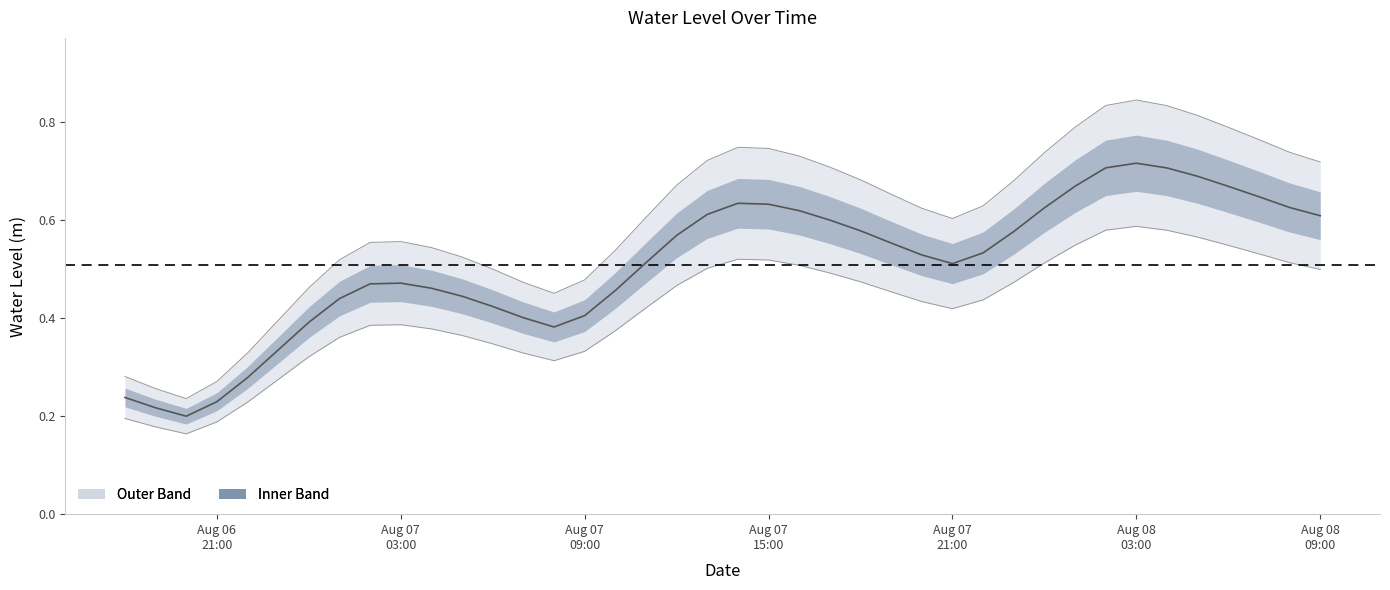

Reading left to right, what are all the values shown in this chart?

0.2	0.2	0.2	0.2	0.3	0.3	0.4	0.4	0.5	0.5	0.5	0.4	0.4	0.4	0.4	0.4	0.5	0.5	0.6	0.6	0.6	0.6	0.6	0.6	0.6	0.6	0.5	0.5	0.5	0.6	0.6	0.7	0.7	0.7	0.7	0.7	0.7	0.6	0.6	0.6